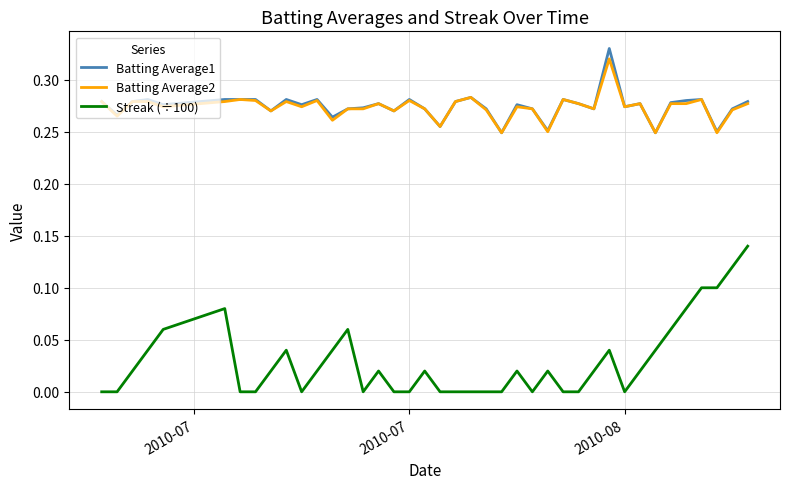

Which series has the widest spread of values?

Streak (÷100)